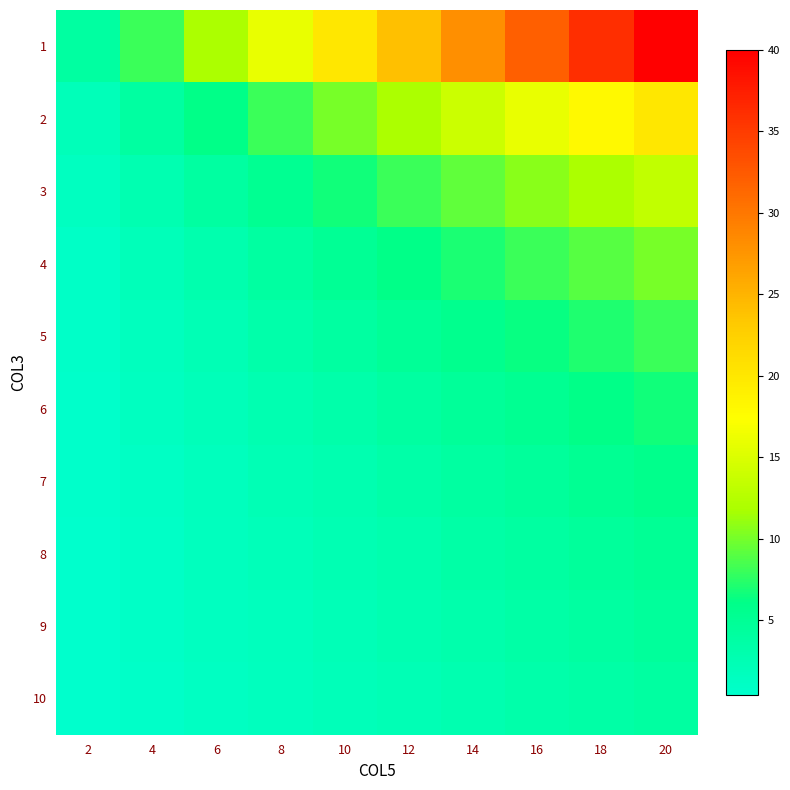

What is the spread (max minus min) of values at 10?

18.0